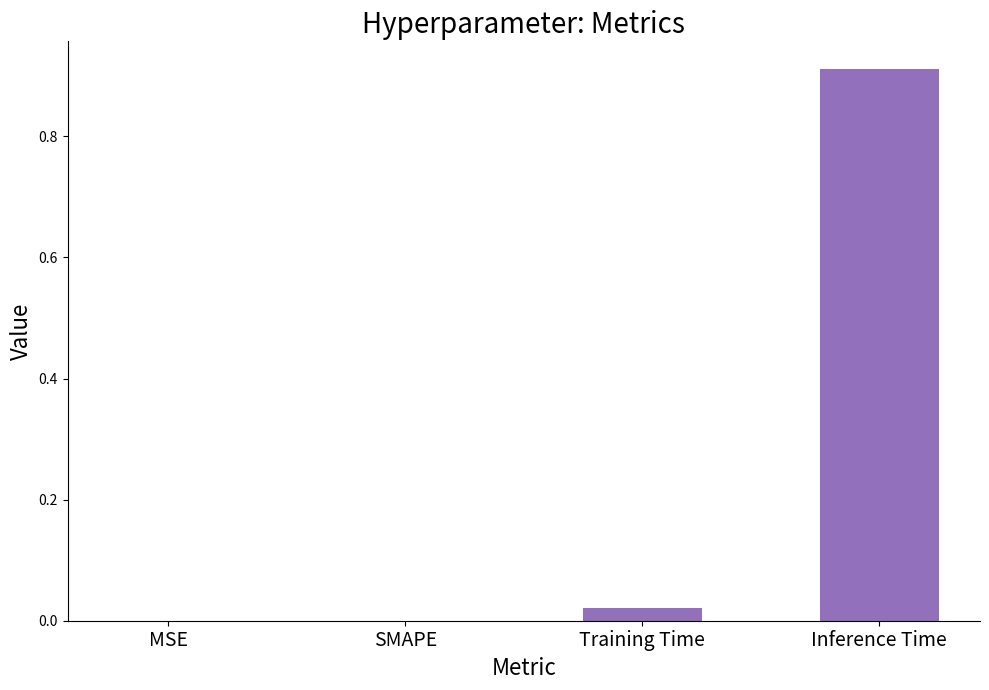

At which category does the chart reach its peak across all series?

Inference Time